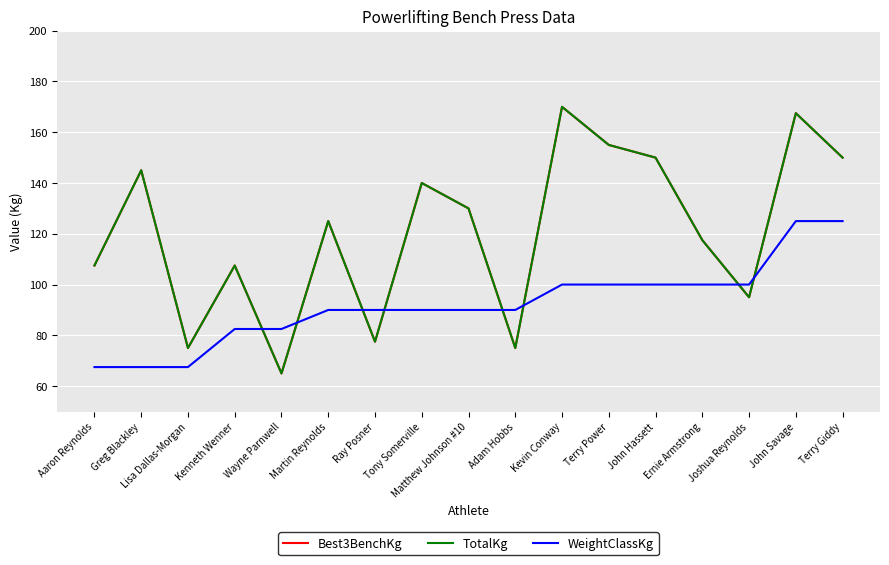

Which label corresponds to the smallest value in the chart?

Wayne Parnwell